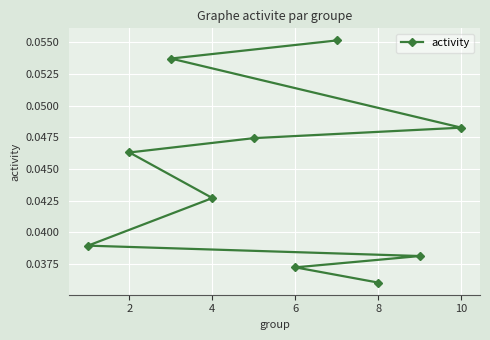

Between 12 and 0, which is larger?

12